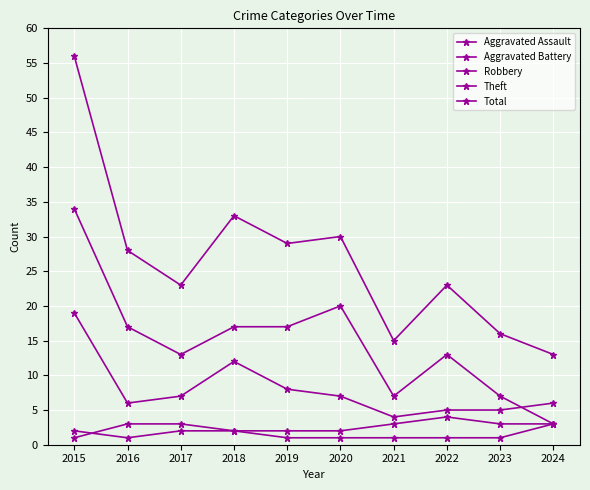

Count the number of categories in the chart.

10